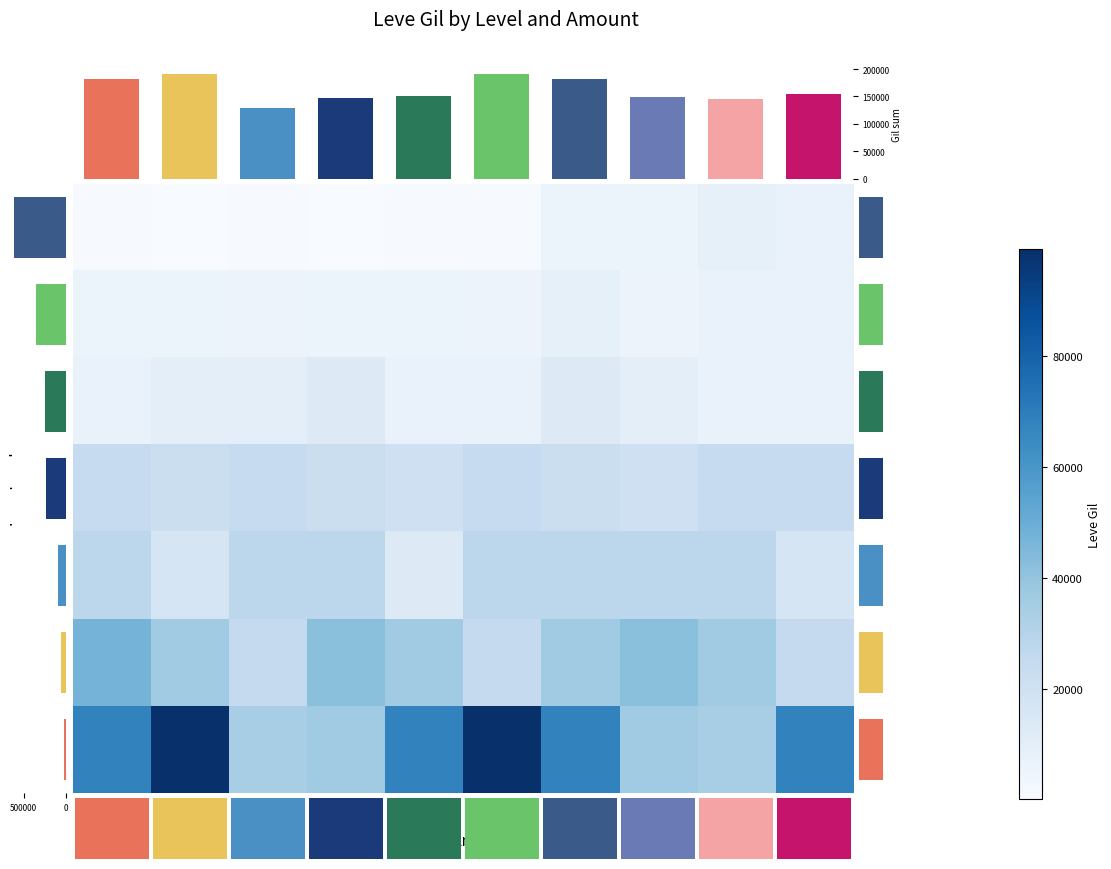

How many series are shown in this chart?

7